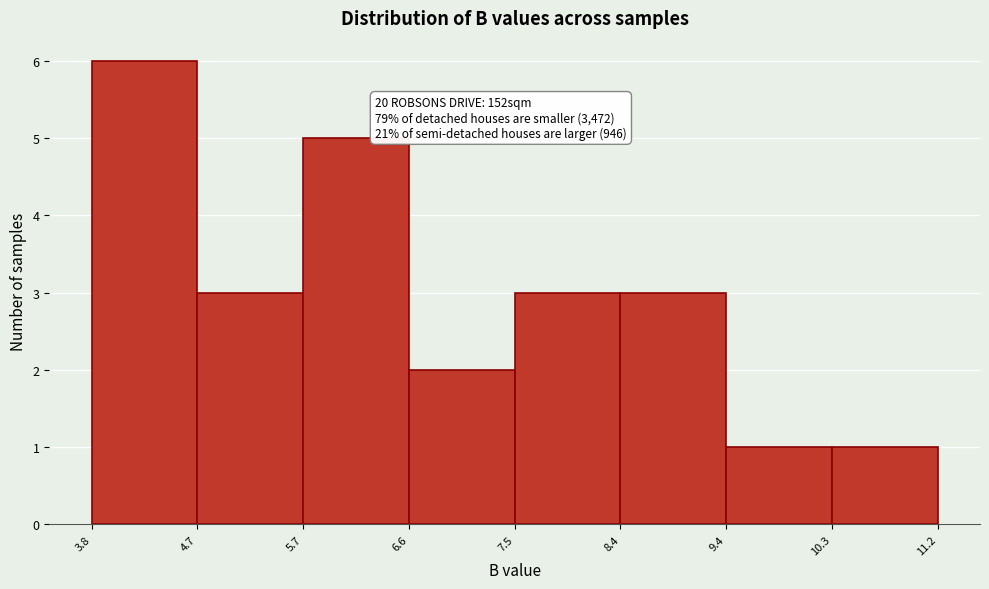

Which range on the x-axis has the tallest bar?

3.8 to 4.7